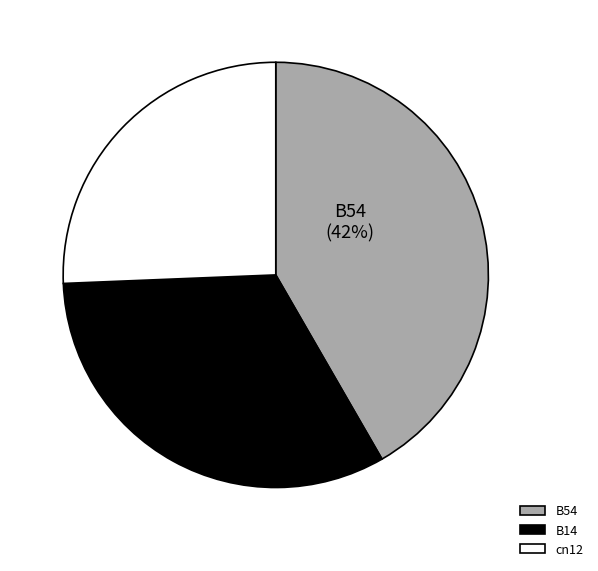

Is in27 the majority of the pie?

No